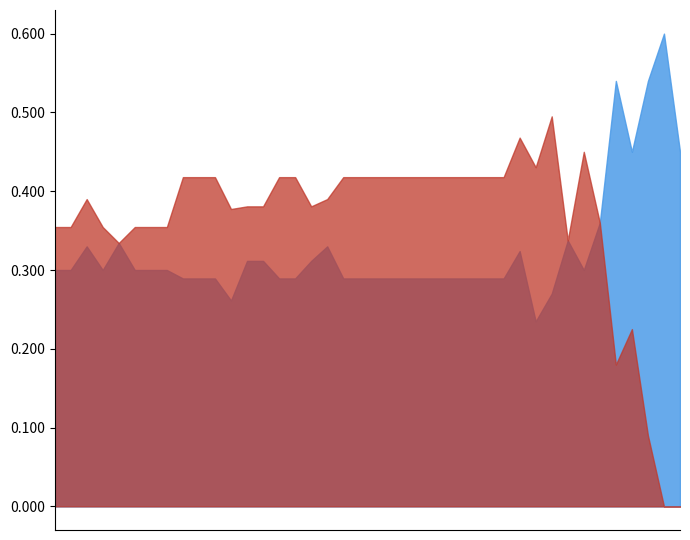

How many series are shown in this chart?

2